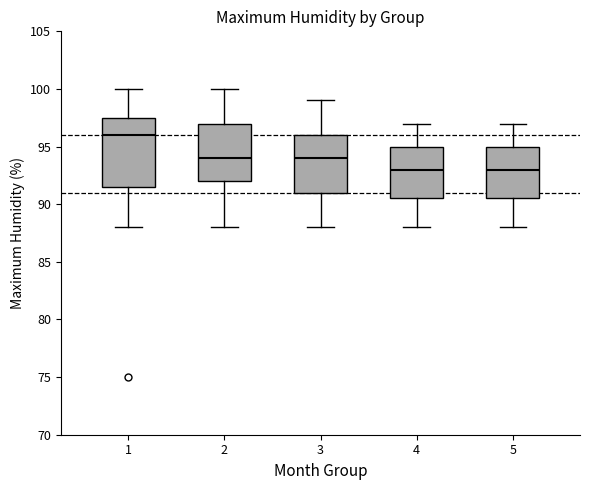

Reading left to right, read every box against the y-axis: the position of its median line, the range the box covers, and the ends of its whiskers. The values are not printed on the chart, so give them approximately, as read against the axis.

1: median 96.0, box 91.5 to 97.5, whiskers 88.0 to 100.0
2: median 94.0, box 92.0 to 97.0, whiskers 88.0 to 100.0
3: median 94.0, box 91.0 to 96.0, whiskers 88.0 to 99.0
4: median 93.0, box 90.5 to 95.0, whiskers 88.0 to 97.0
5: median 93.0, box 90.5 to 95.0, whiskers 88.0 to 97.0